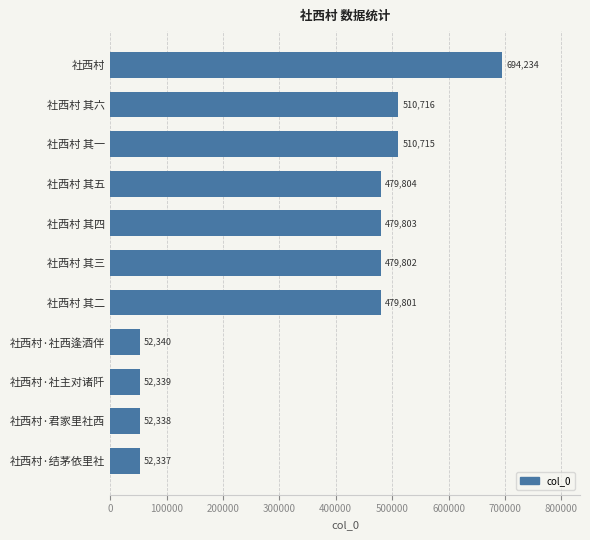

Are the bars grouped side by side (vs. stacked)?

No